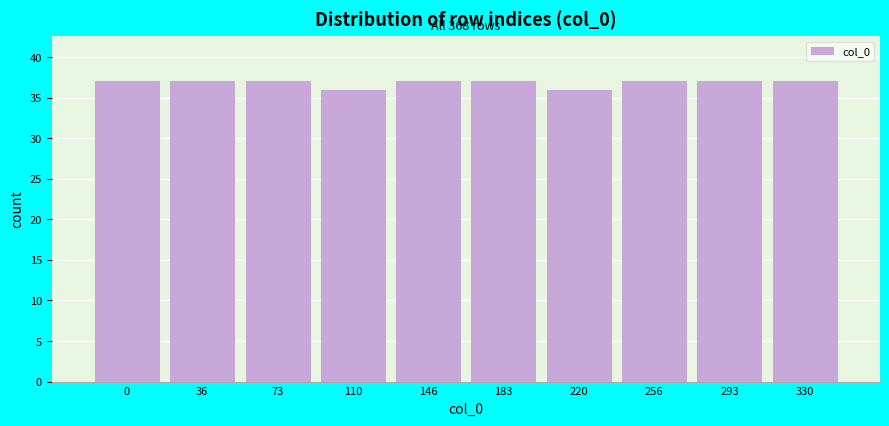

Reading left to right, extract all data points from this chart.

0=37	36=37	73=37	110=36	146=37	183=37	220=36	256=37	293=37	330=37